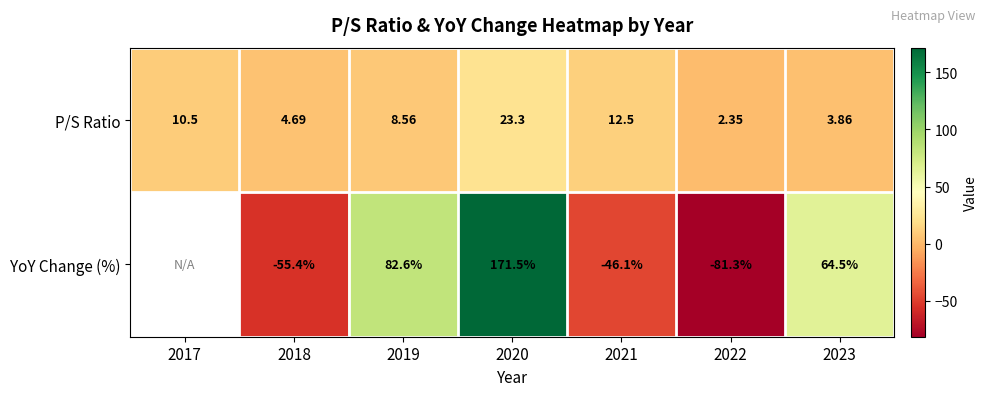

At which category is the sum across all series the highest?

2020